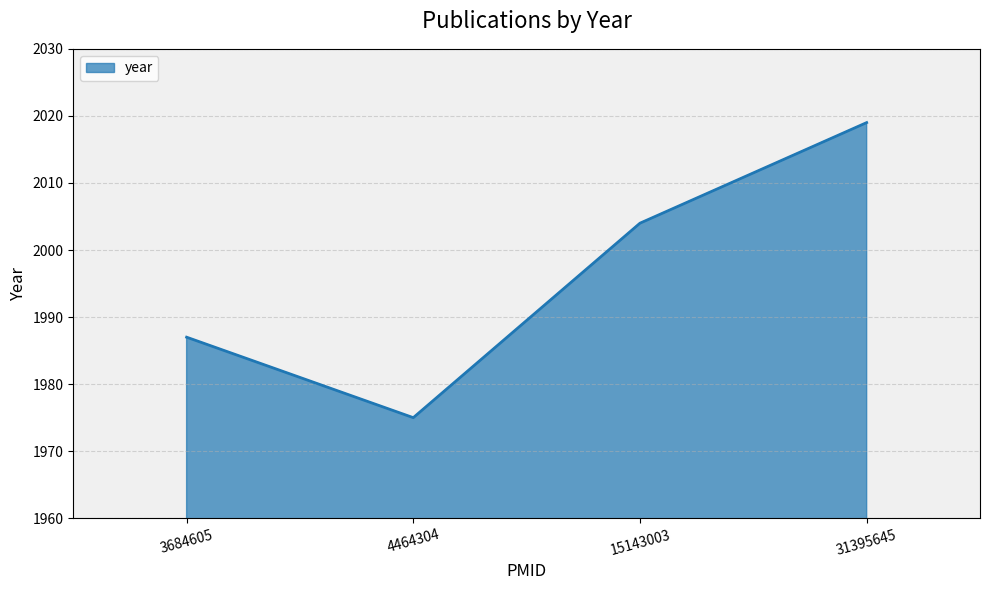

Which label corresponds to the largest value in the chart?

31395645